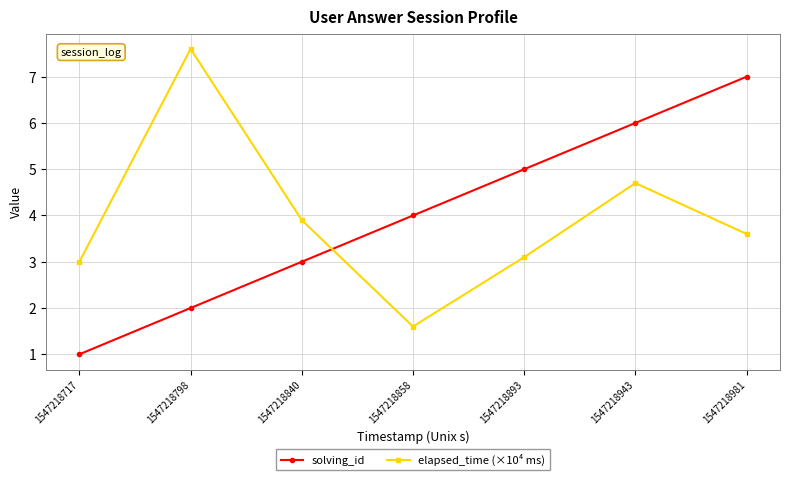

True or false: solving_id has more than 1 interior local peaks.

False